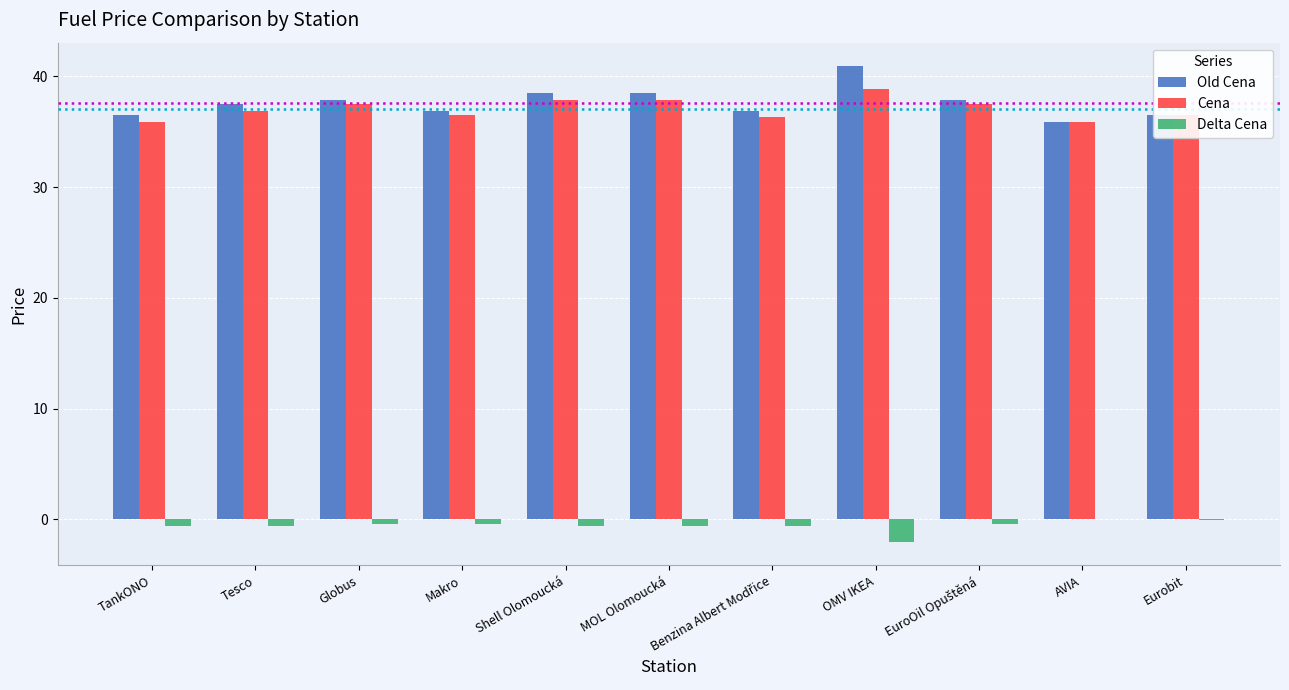

Is it true that Cena equals 36.9 at Tesco?

True